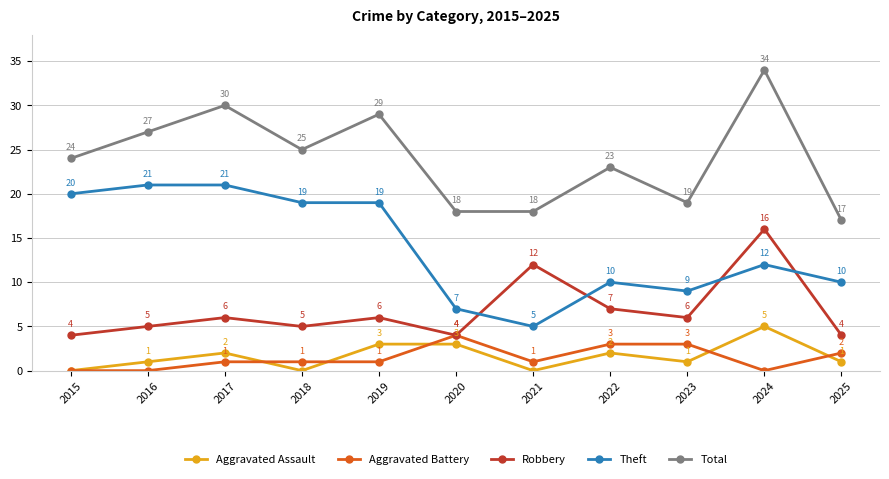

At 2023, list the series in order from largest to smallest.

Total, Theft, Robbery, Aggravated Battery, Aggravated Assault